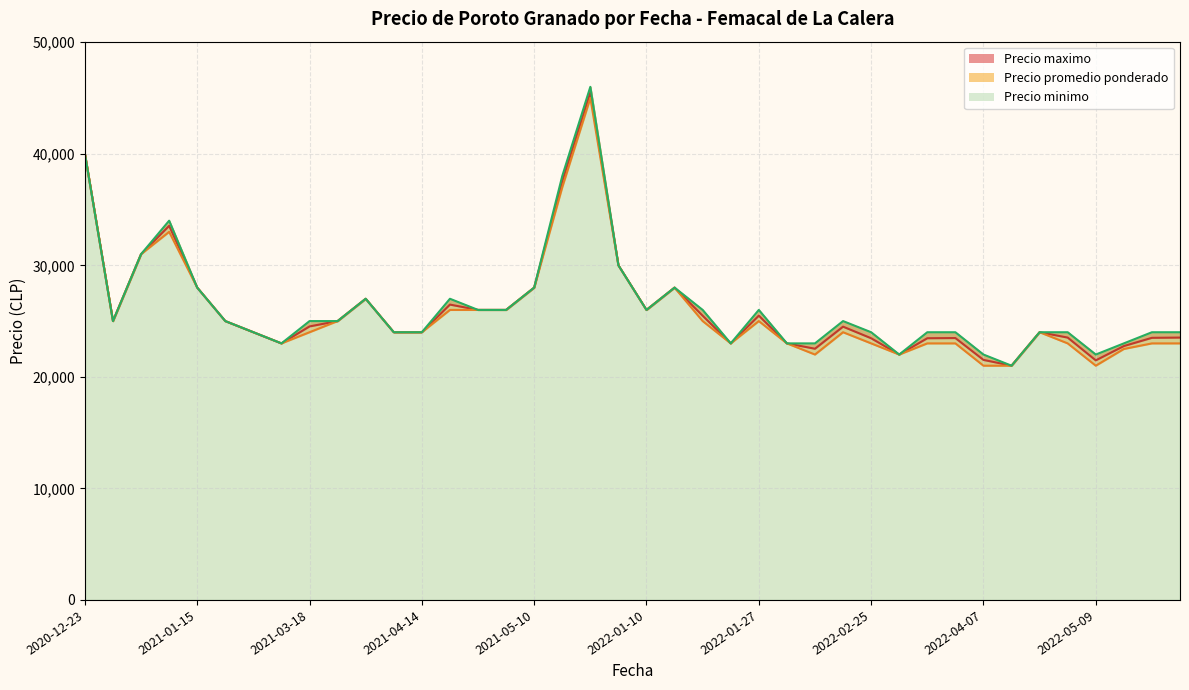

What is the total value across all series at 2022-02-25?

70462